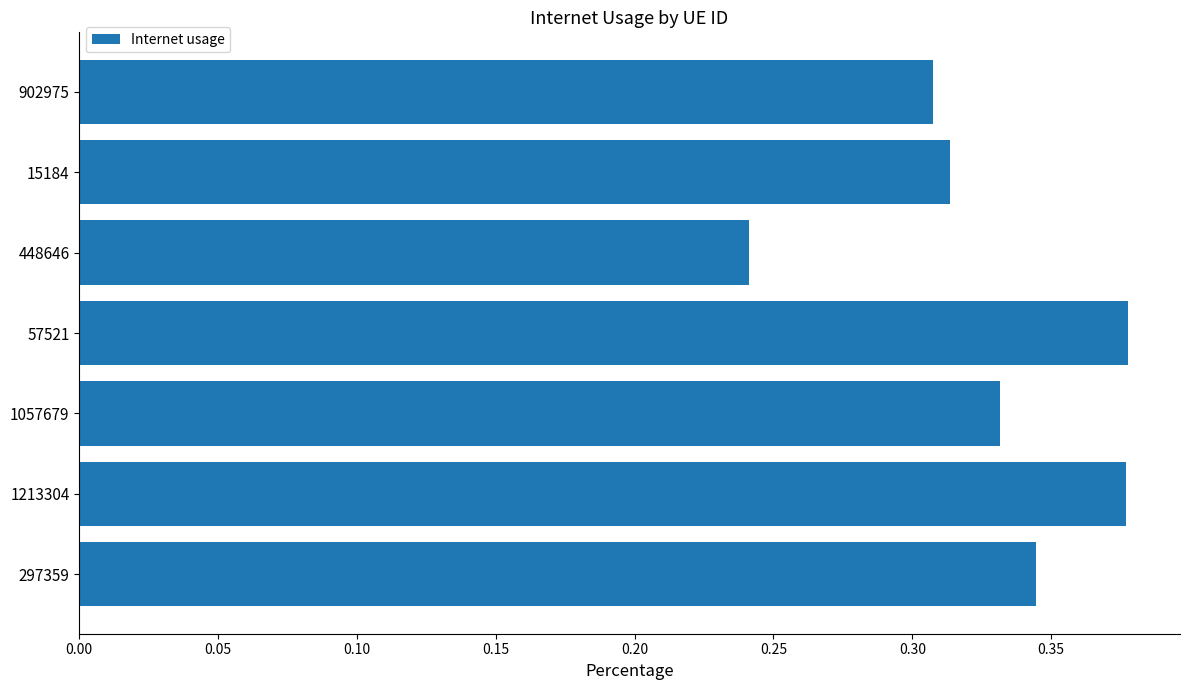

Which label corresponds to the smallest value in the chart?

448646